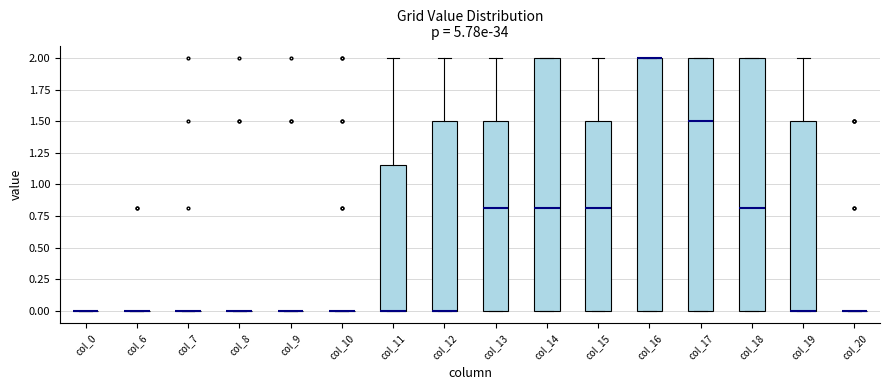

Reading left to right, transcribe this box plot: for each box, give where its median line is, the range the box spans, and where its two whiskers end, as read against the y-axis. The values are not printed on the chart, so give them approximately, as read against the axis.

col_0: box collapsed to a line at 0.00, whiskers 0.00 to 0.00
col_6: box collapsed to a line at 0.00, whiskers 0.00 to 0.00
col_7: box collapsed to a line at 0.00, whiskers 0.00 to 0.00
col_8: box collapsed to a line at 0.00, whiskers 0.00 to 0.00
col_9: box collapsed to a line at 0.00, whiskers 0.00 to 0.00
col_10: box collapsed to a line at 0.00, whiskers 0.00 to 0.00
col_11: median 0.00 (drawn on the box's lower edge), box 0.00 to 1.15, whiskers 0.00 to 2.00
col_12: median 0.00 (drawn on the box's lower edge), box 0.00 to 1.50, whiskers 0.00 to 2.00
col_13: median 0.80, box 0.00 to 1.50, whiskers 0.00 to 2.00
col_14: median 0.80, box 0.00 to 2.00, whiskers 0.00 to 2.00
col_15: median 0.80, box 0.00 to 1.50, whiskers 0.00 to 2.00
col_16: median 2.00 (drawn on the box's upper edge), box 0.00 to 2.00, whiskers 0.00 to 2.00
col_17: median 1.50, box 0.00 to 2.00, whiskers 0.00 to 2.00
col_18: median 0.80, box 0.00 to 2.00, whiskers 0.00 to 2.00
col_19: median 0.00 (drawn on the box's lower edge), box 0.00 to 1.50, whiskers 0.00 to 2.00
col_20: box collapsed to a line at 0.00, whiskers 0.00 to 0.00